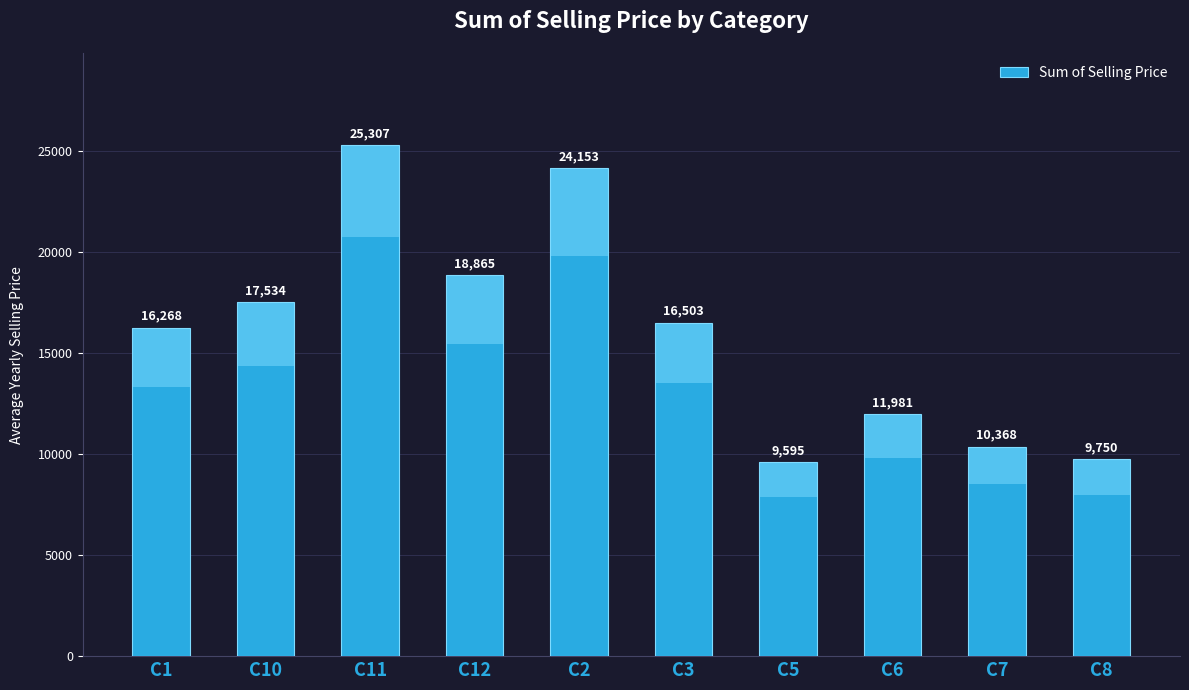

What is the greatest value displayed?

25307.0